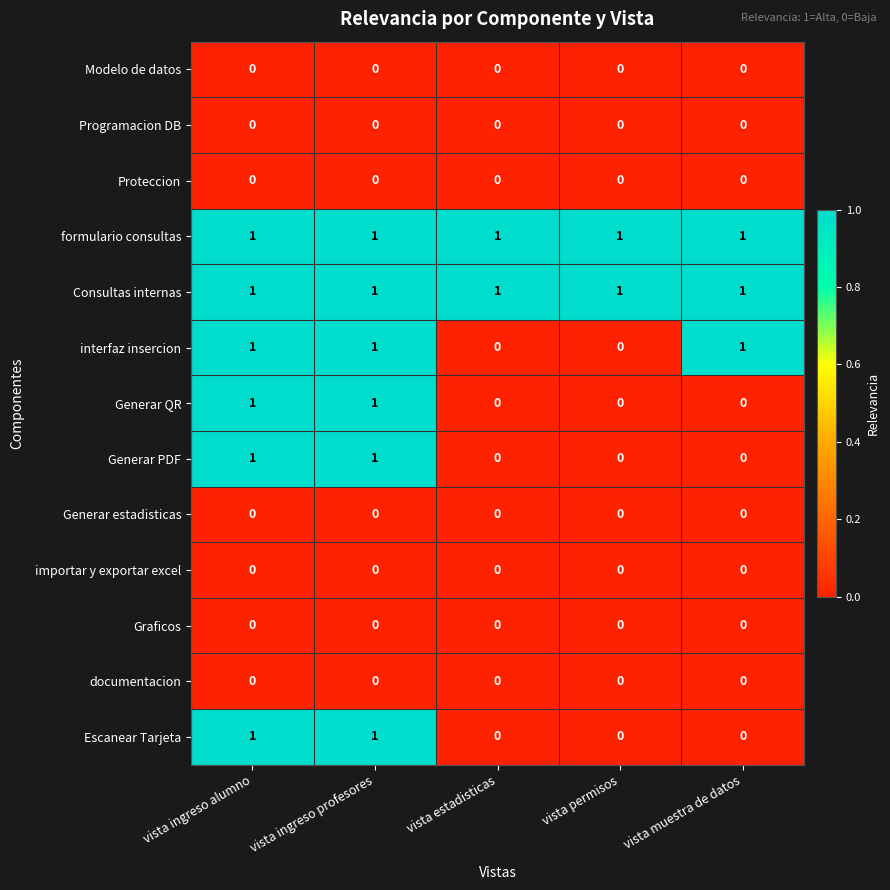

The Graficos series shows 0 at vista ingreso alumno. True or false?

True